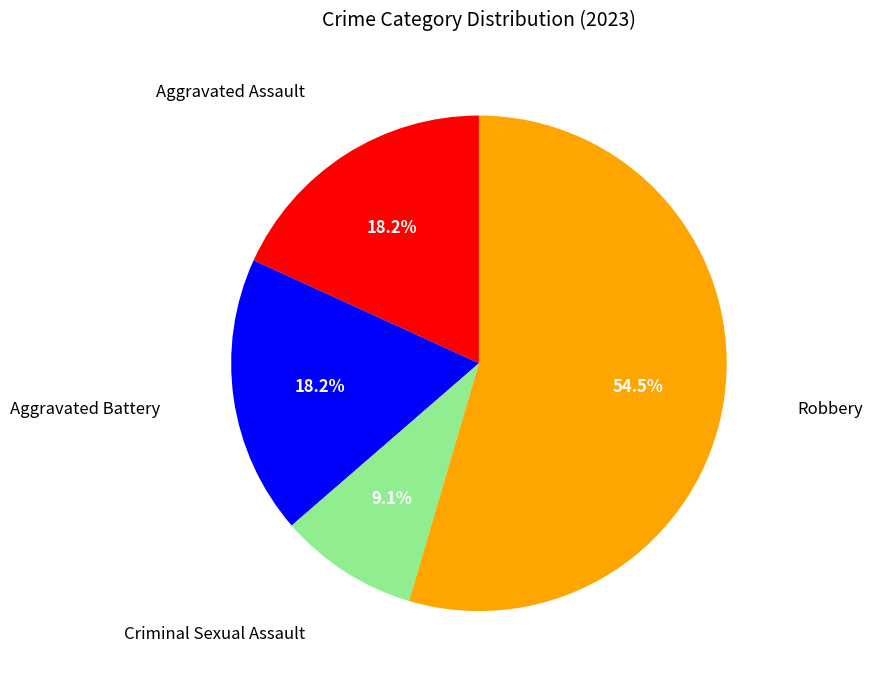

Which category has the smallest portion of the pie?

Criminal Sexual Assault